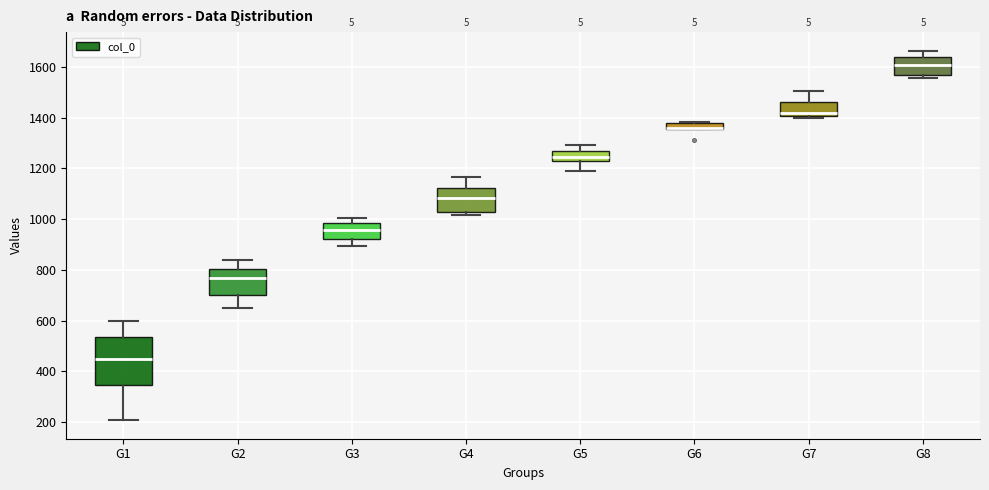

Where is the lower edge of the box for G4 on the y-axis? The values are not printed on the chart, so give them approximately, as read against the axis.

1040